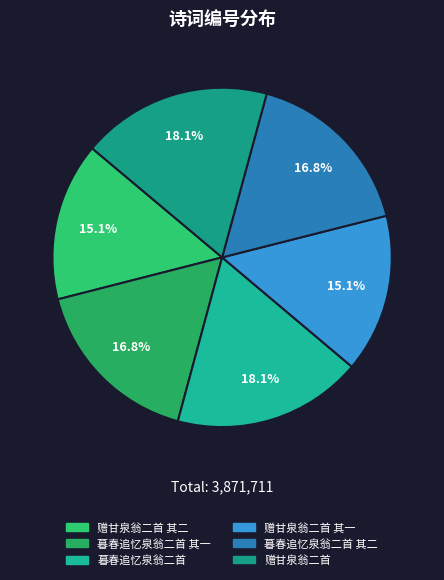

What is the largest slice in the pie chart?

赠甘泉翁二首